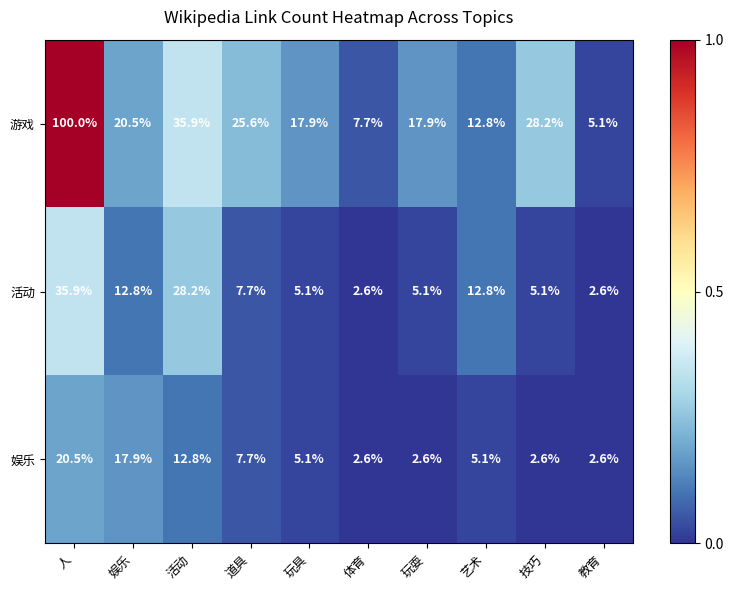

What is the sum of the 娱乐 values at 娱乐 and 教育?

20.5